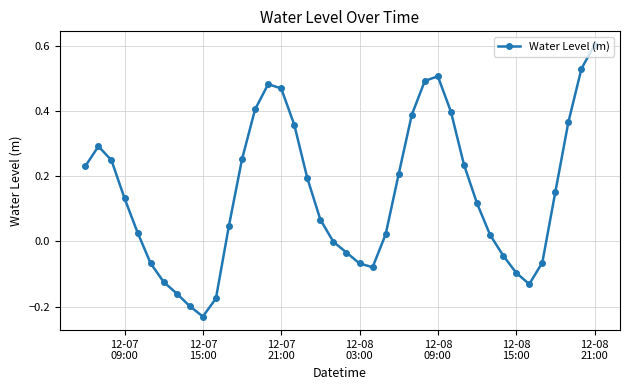

What is the greatest value displayed?

0.6